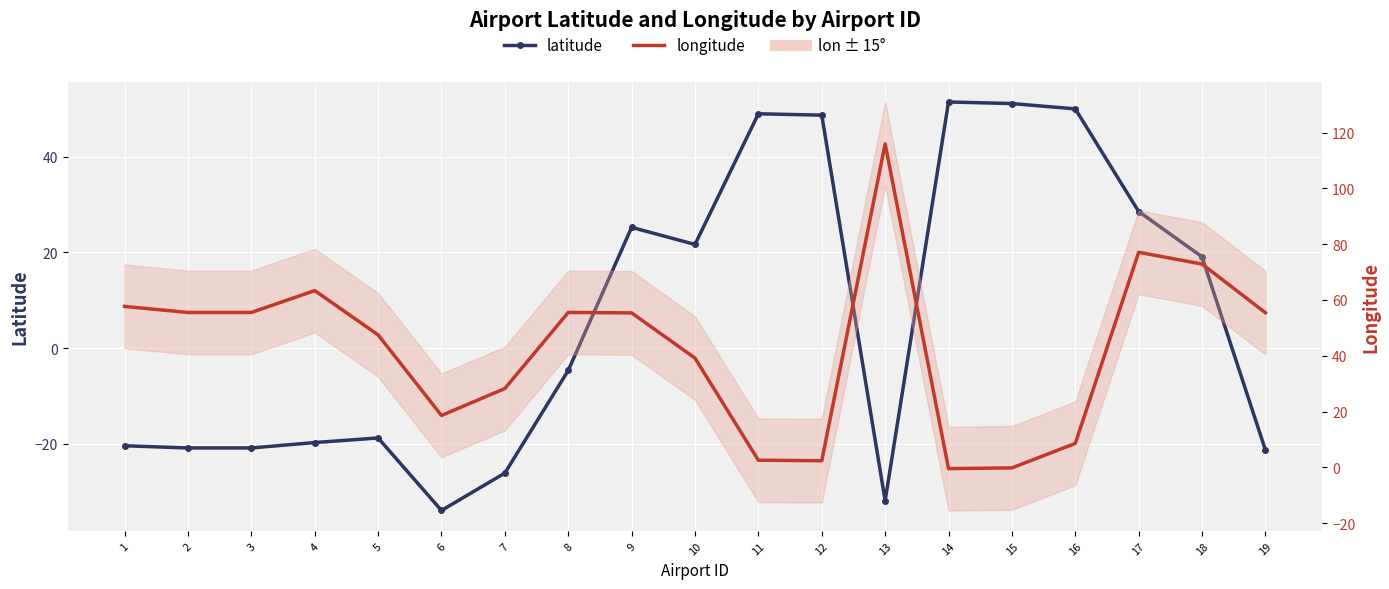

The value of longitude at 15 is -0.3. True or false?

False